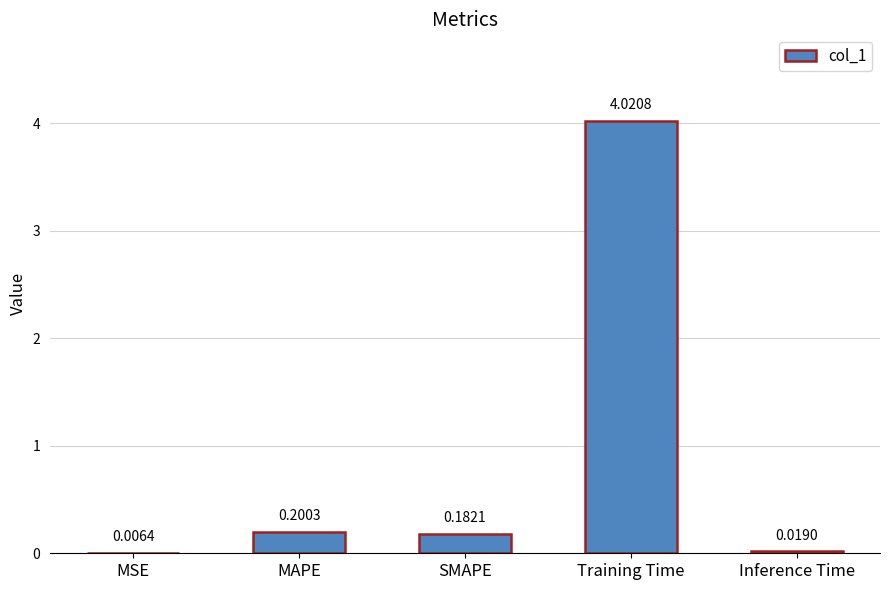

What is the sum of the values at SMAPE and MAPE?

0.4